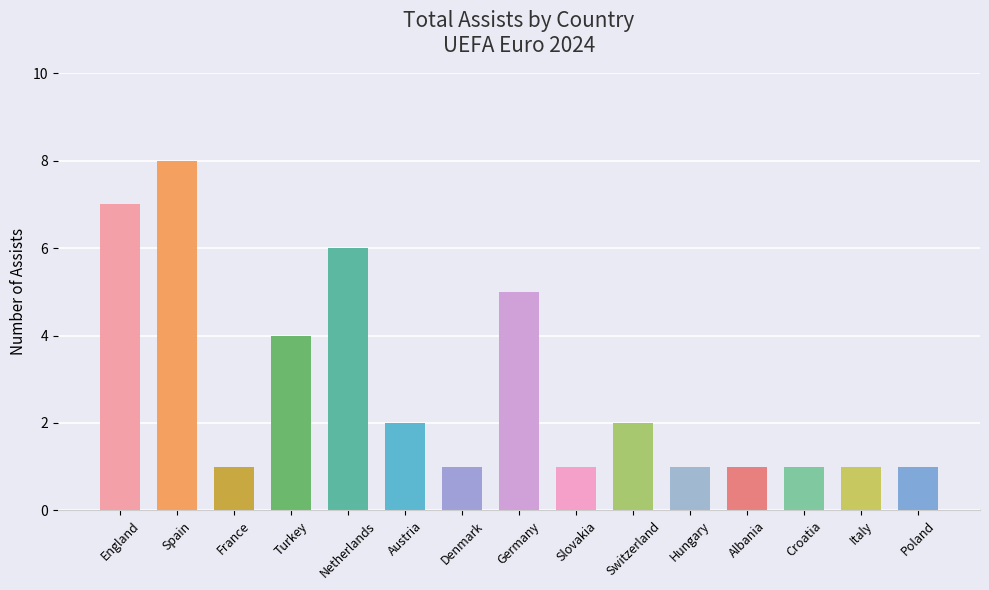

What is the average value?

3